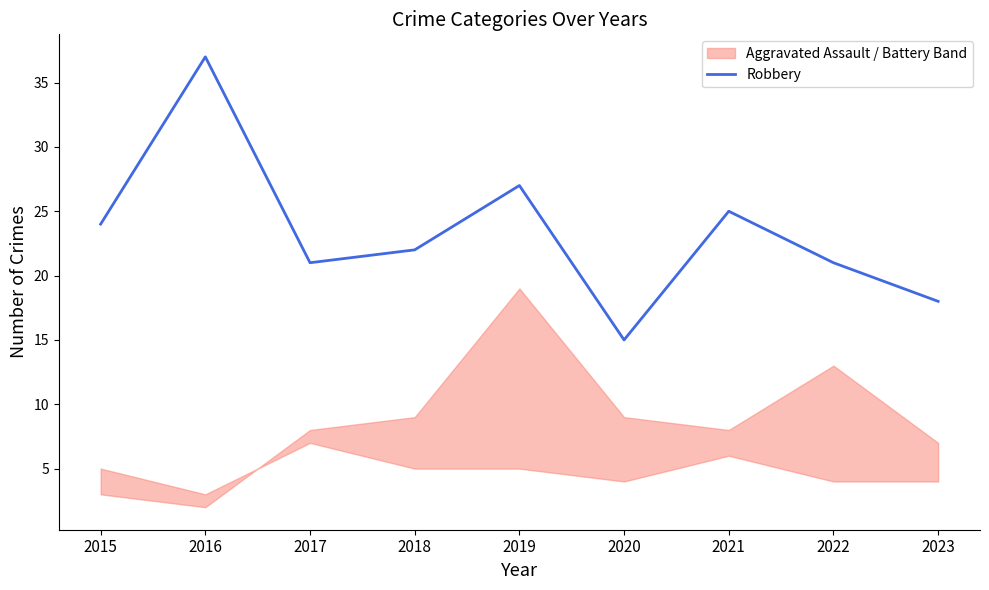

What is the difference between the values at 2019 and 2015?

3